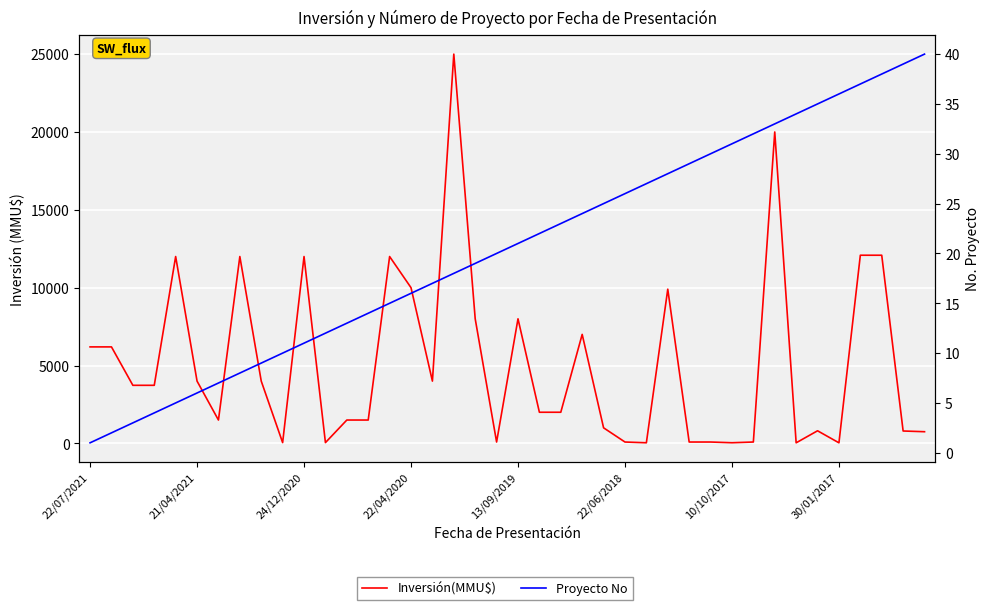

Is it true that Proyecto No equals 36 at 30/01/2017?

True